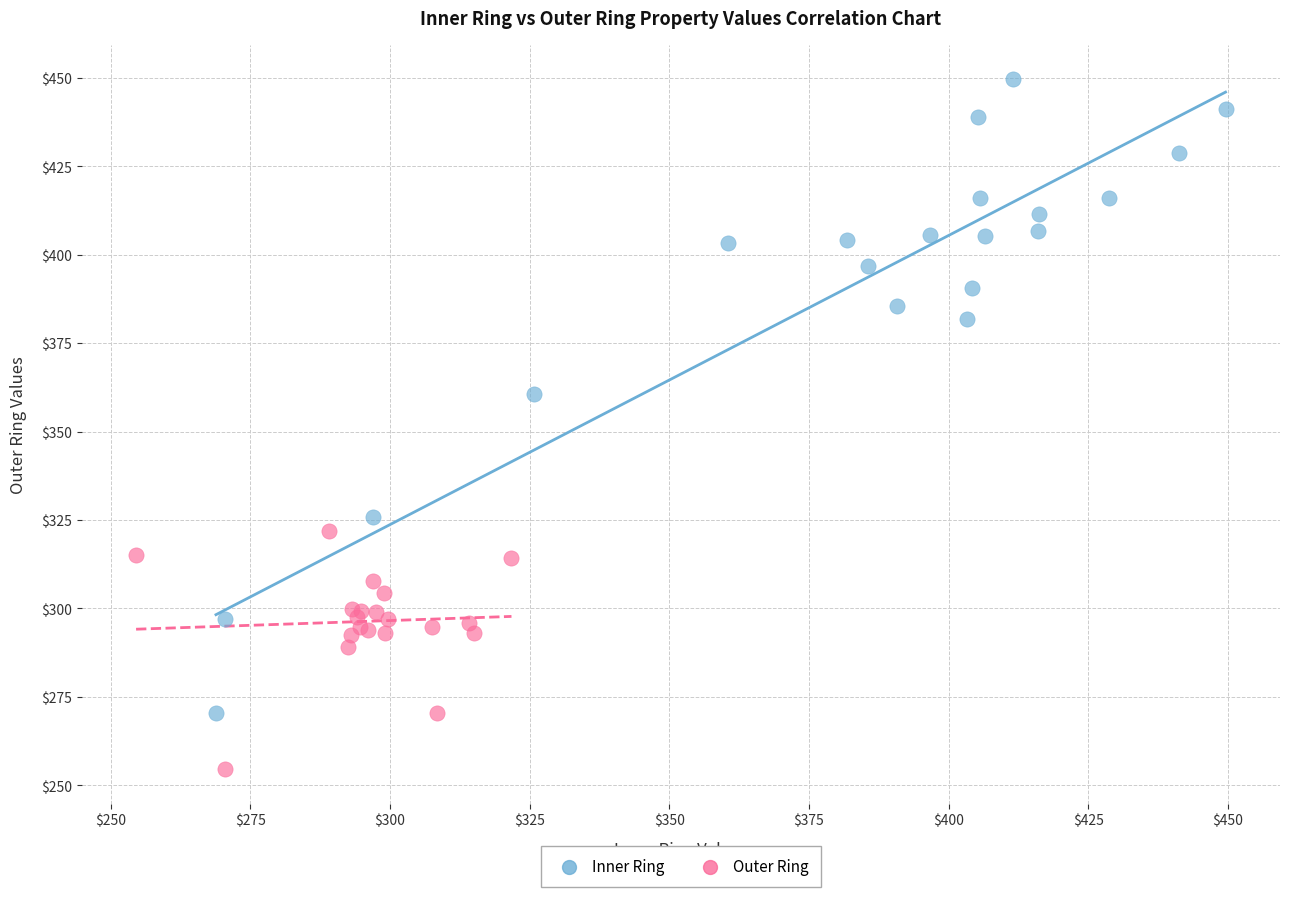

Which series has the largest Y range (max minus min)?

Inner Ring